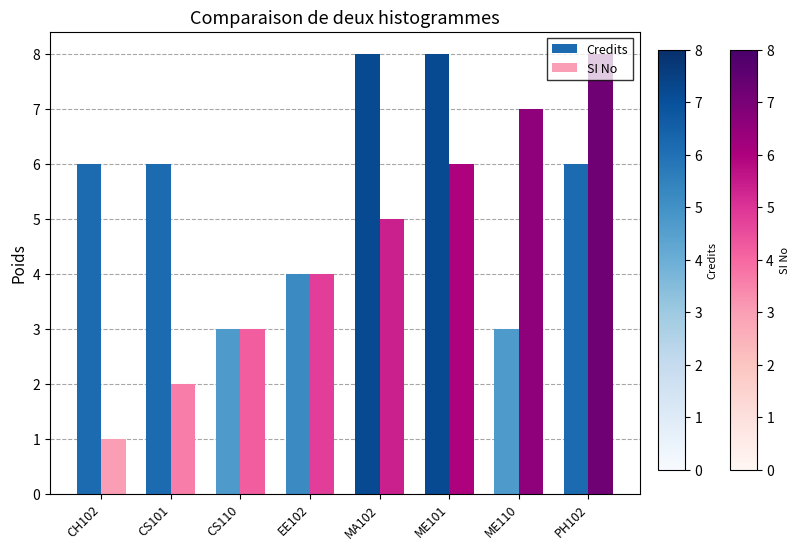

List the labels in order of SI No value, smallest first.

CH102, CS101, CS110, EE102, MA102, ME101, ME110, PH102